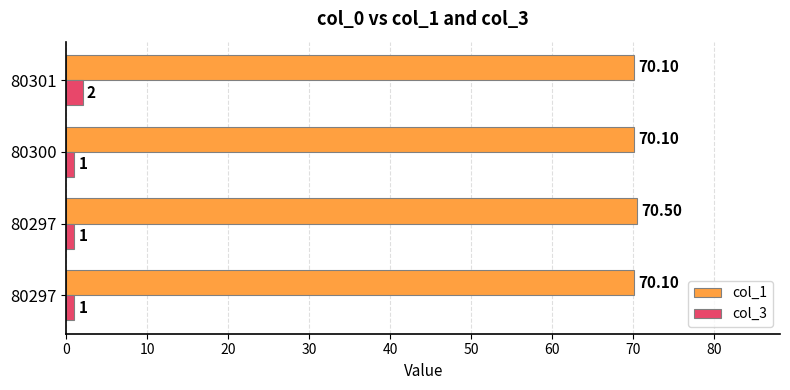

What is the difference between the maximum and minimum values in the col_1 series?

0.4